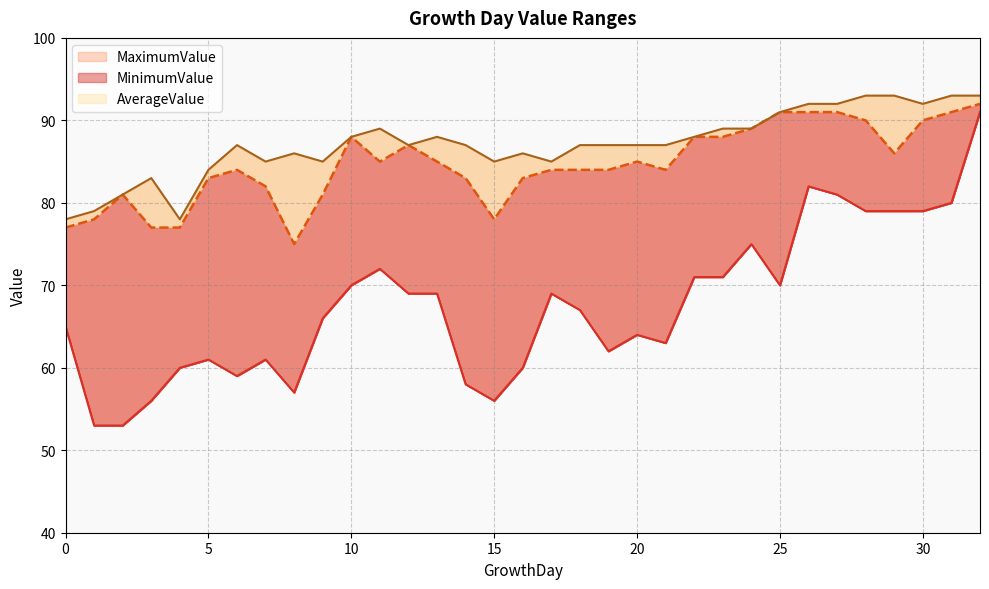

Where is the first local maximum for AverageValue?

2